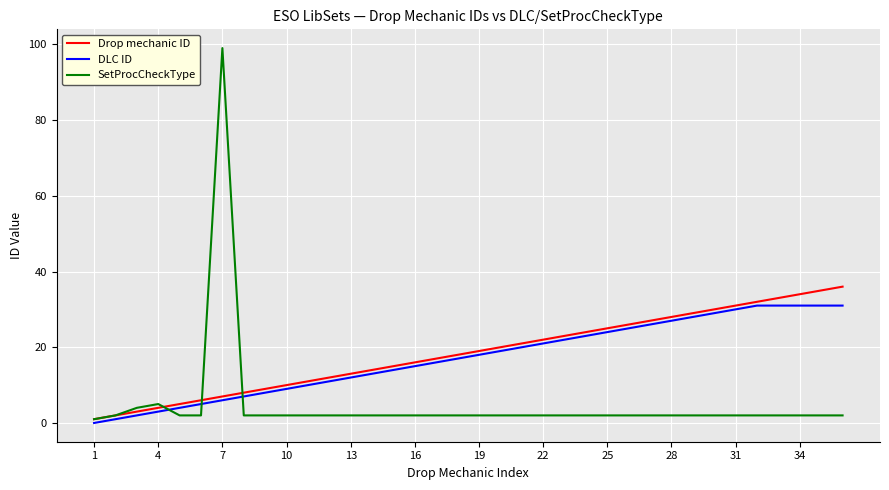

What is the highest value of the DLC ID series?

31